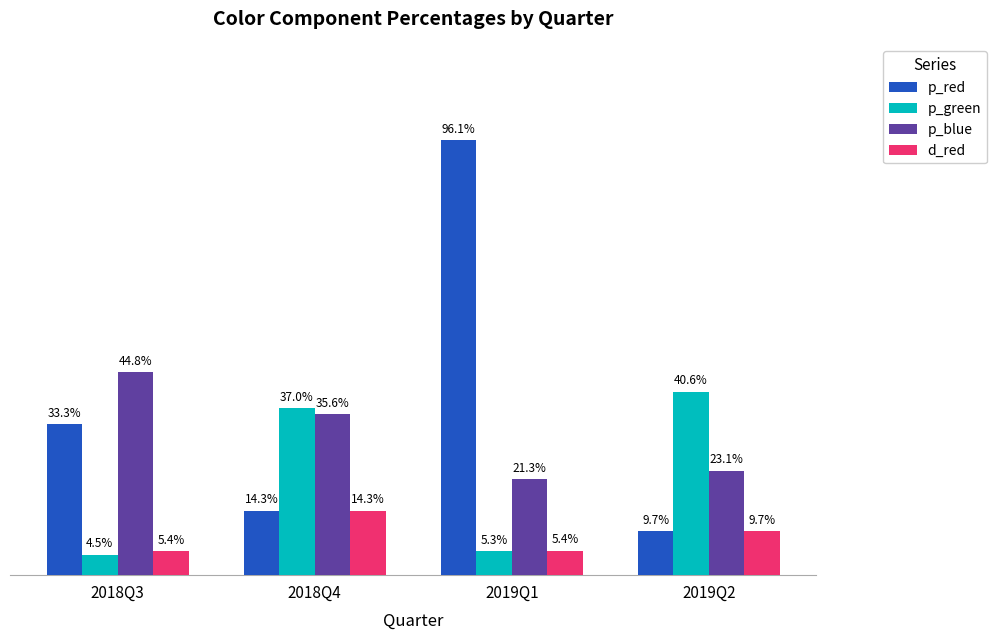

What is the label of the 2nd bar from the left?

2018Q4